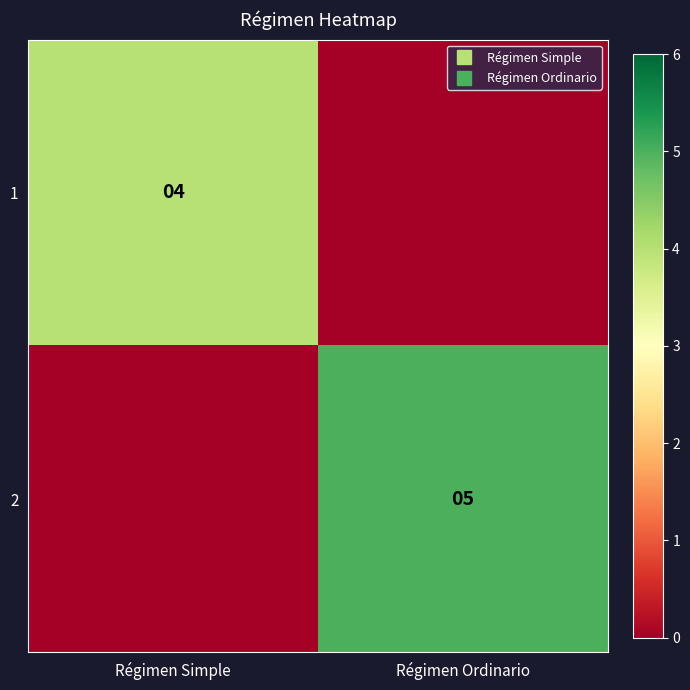

Which has a higher value, Régimen Simple or Régimen Ordinario?

Régimen Simple